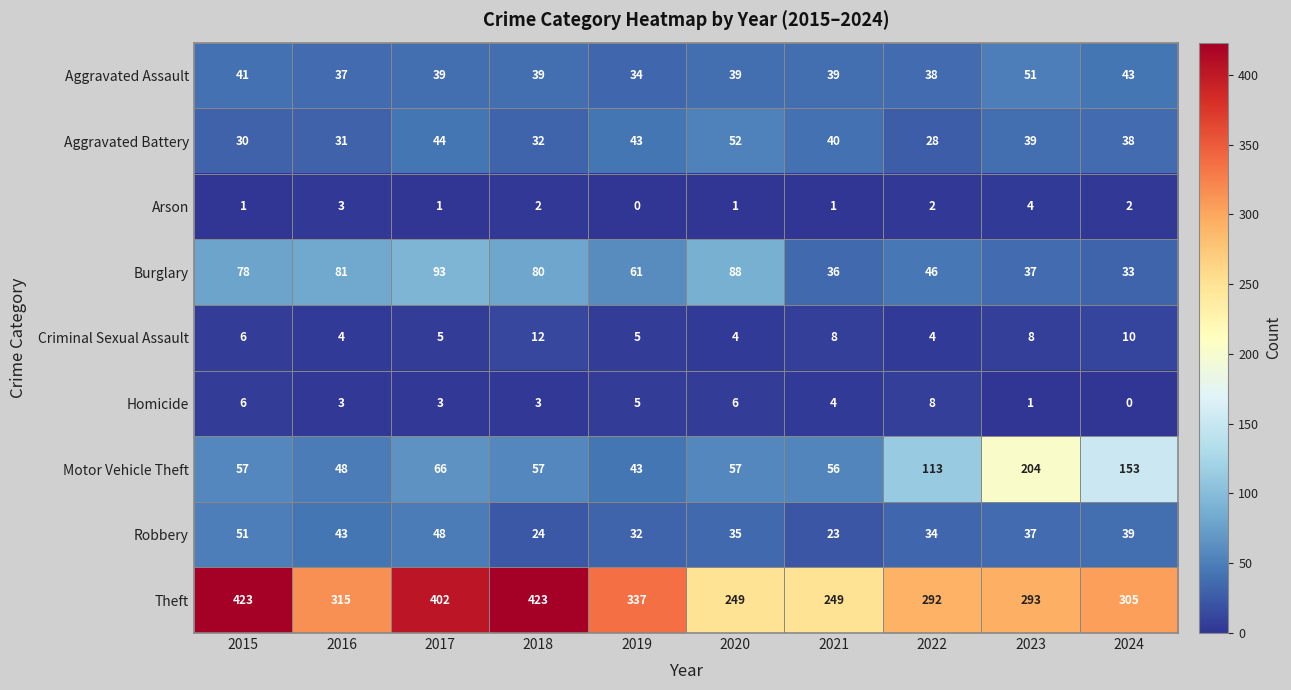

What is the difference between the Theft values at 2018 and 2016?

108